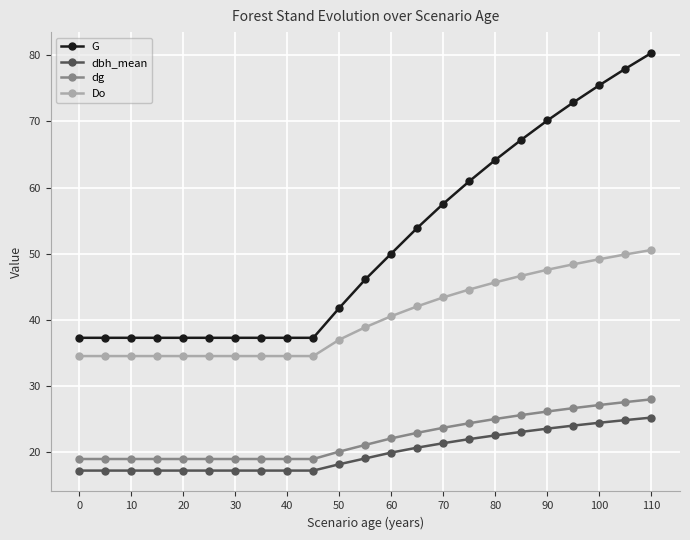

What is the sum of all Do values?

929.7